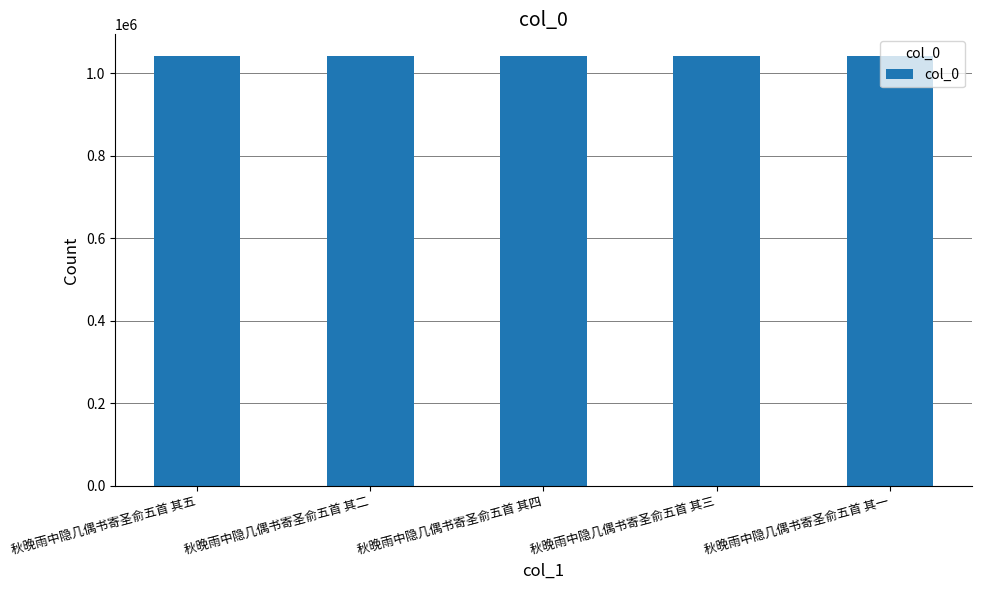

The chart shows a value of 1630876 at 秋晚雨中隐几偶书寄圣俞五首 其一. True or false?

False